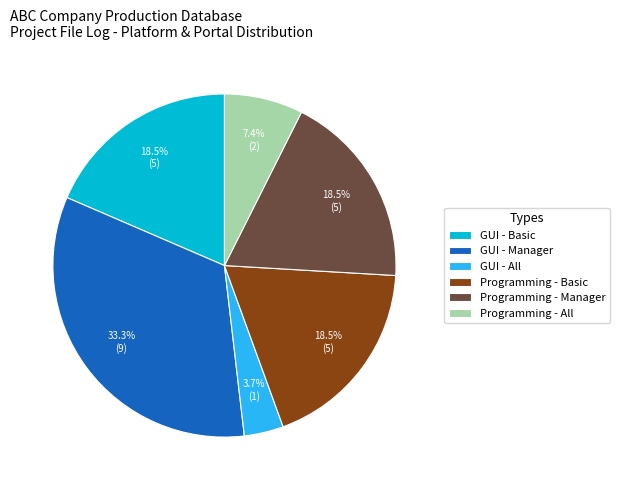

Which category has the biggest portion of the pie?

GUI - Manager